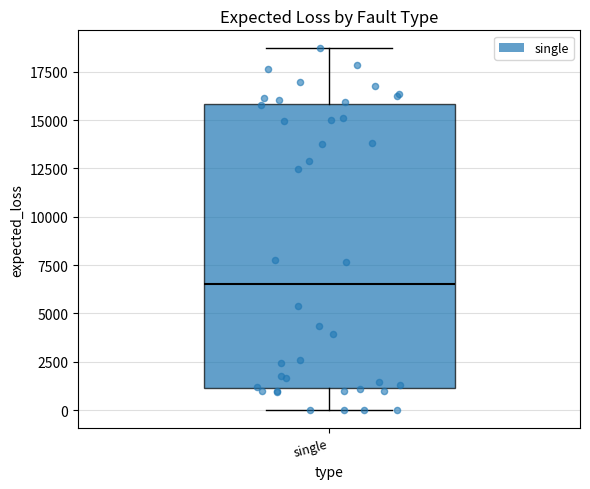

Where does the median line of the box for single sit on the y-axis? The values are not printed on the chart, so give them approximately, as read against the axis.

6500